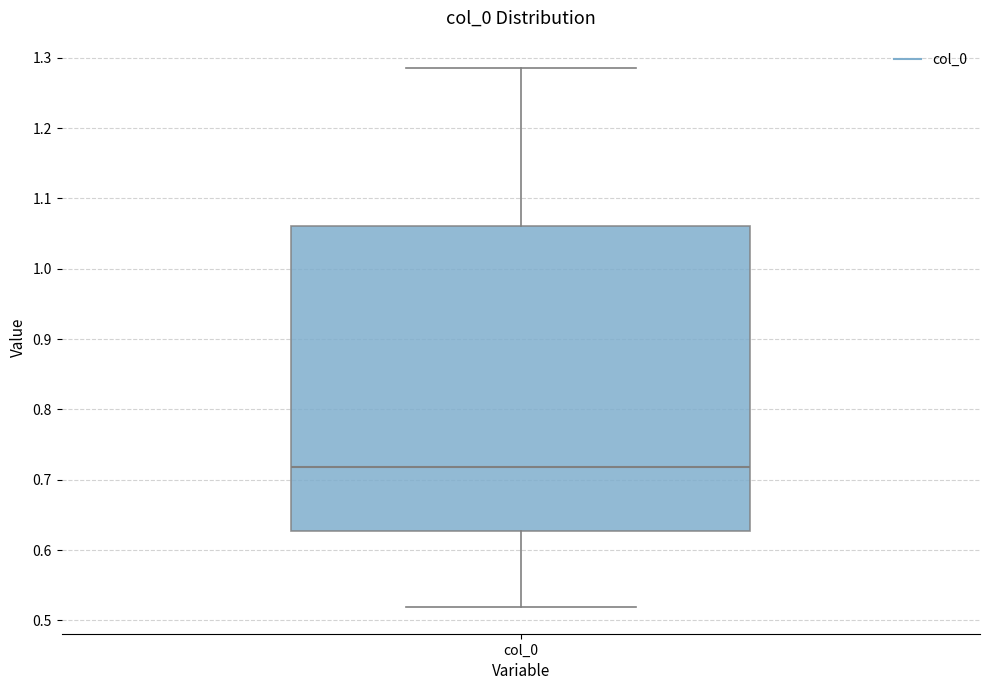

Where does the upper whisker of the box for col_0 end on the y-axis? The values are not printed on the chart, so give them approximately, as read against the axis.

1.29